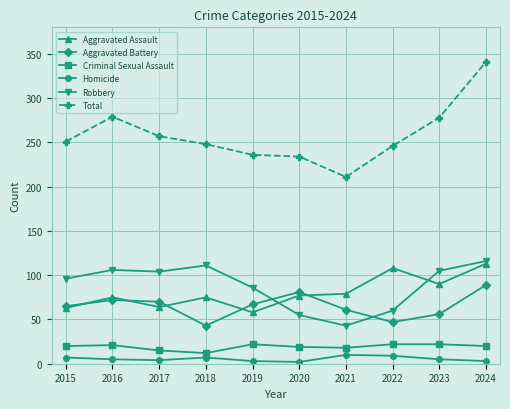

Is this an area chart (filled region under the line)?

No